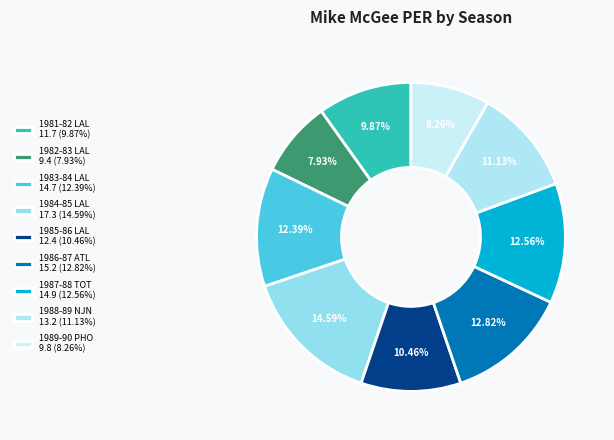

Is there a majority slice in this chart?

No